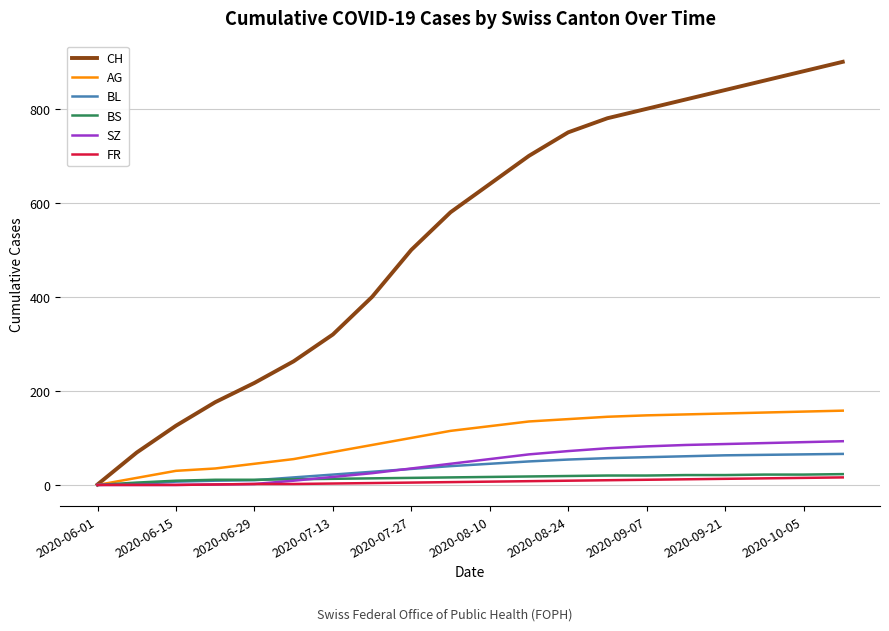

Which series has the largest total across all categories?

CH